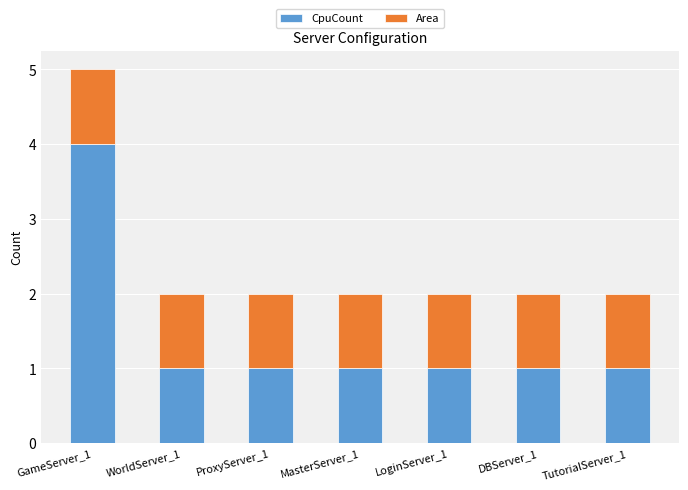

Reading left to right, transcribe the values for CpuCount.

GameServer_1=4	WorldServer_1=1	ProxyServer_1=1	MasterServer_1=1	LoginServer_1=1	DBServer_1=1	TutorialServer_1=1